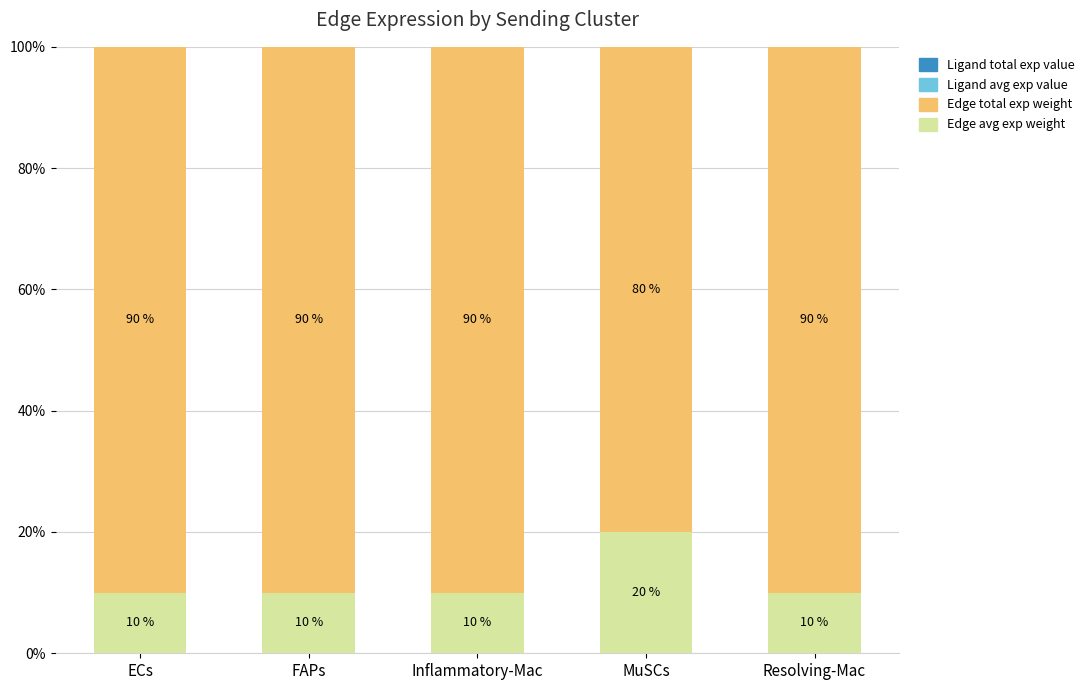

Are the bars horizontal?

No